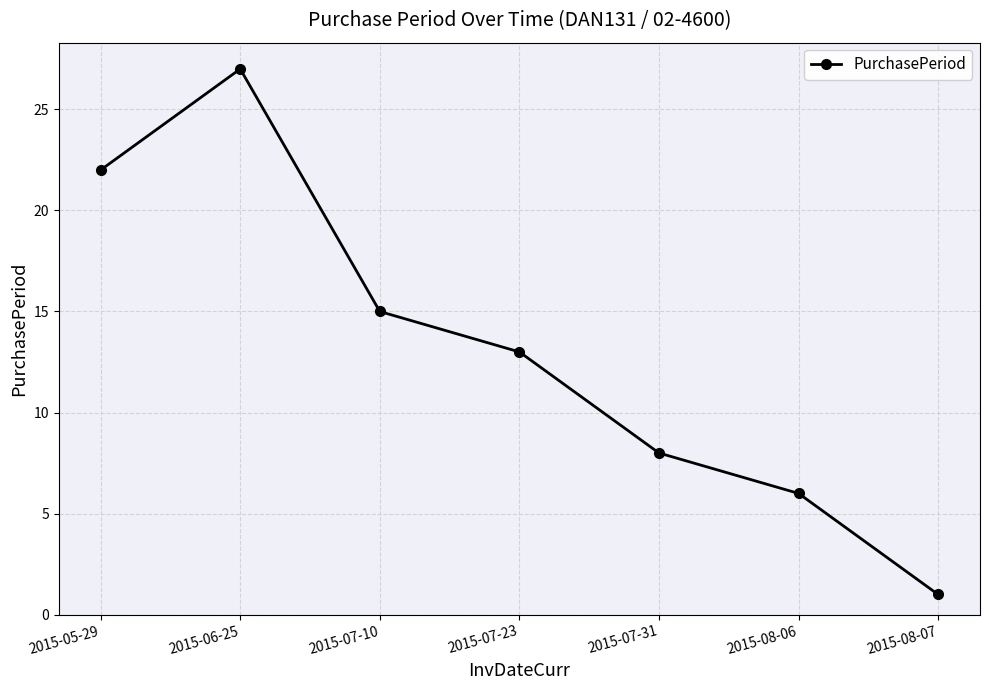

Reading right to left, transcribe all the data shown in this chart.

2015-08-07=1	2015-08-06=6	2015-07-31=8	2015-07-23=13	2015-07-10=15	2015-06-25=27	2015-05-29=22